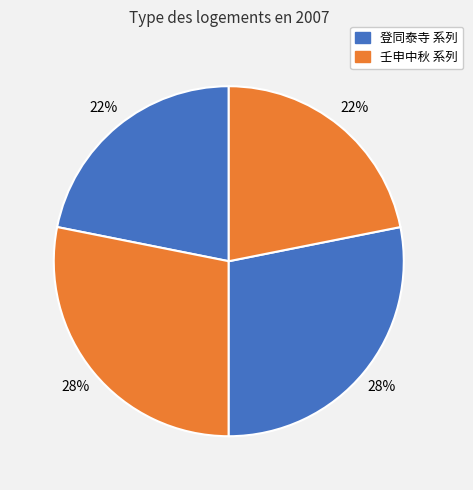

Count the number of slices in the pie.

4